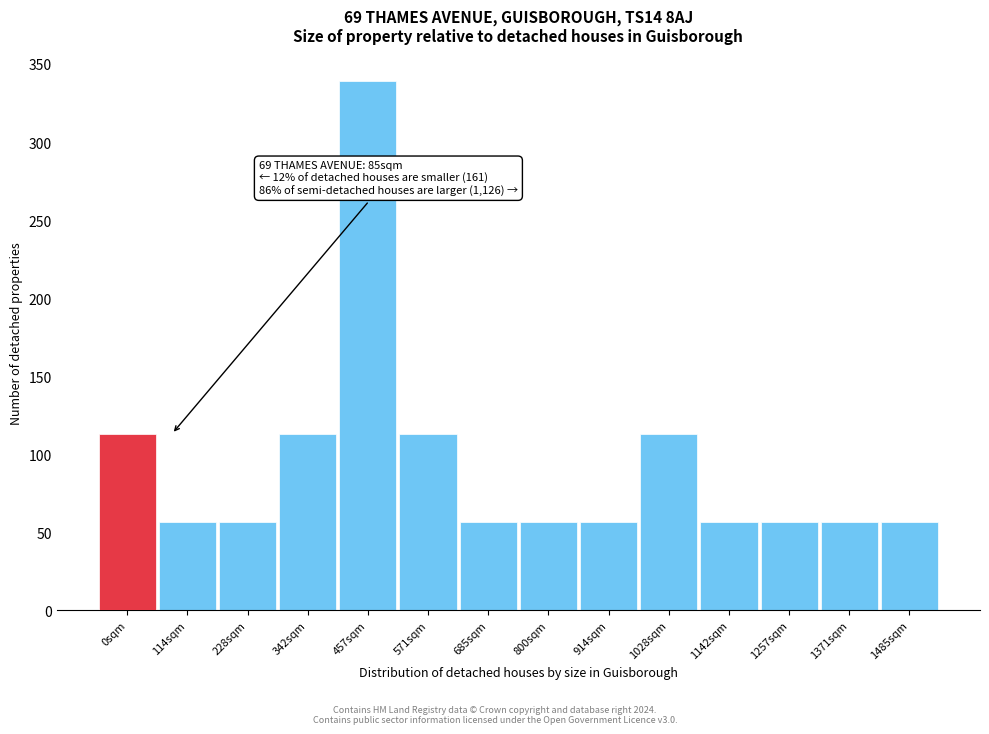

Reading left to right, list all the values displayed in this chart.

0sqm=113.0	114sqm=56.5	228sqm=56.5	342sqm=113.0	457sqm=339.1	571sqm=113.0	685sqm=56.5	800sqm=56.5	914sqm=56.5	1028sqm=113.0	1142sqm=56.5	1257sqm=56.5	1371sqm=56.5	1485sqm=56.5